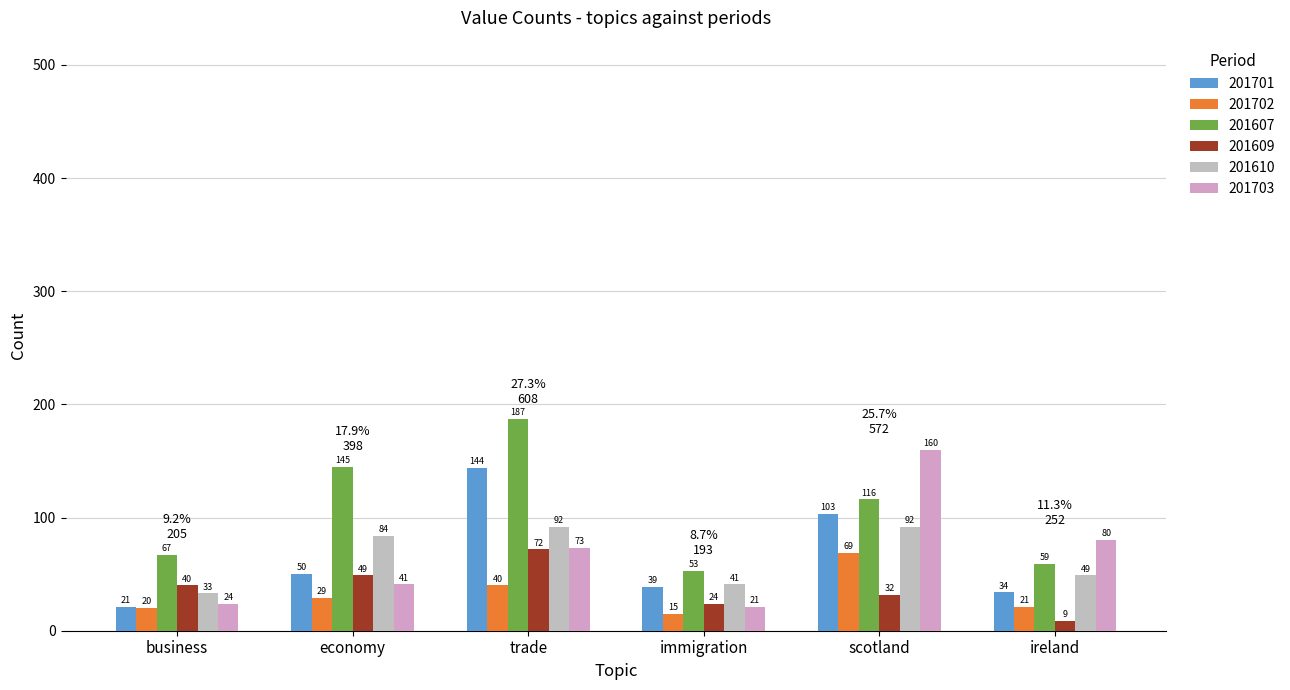

How many distinct data groups are displayed?

6